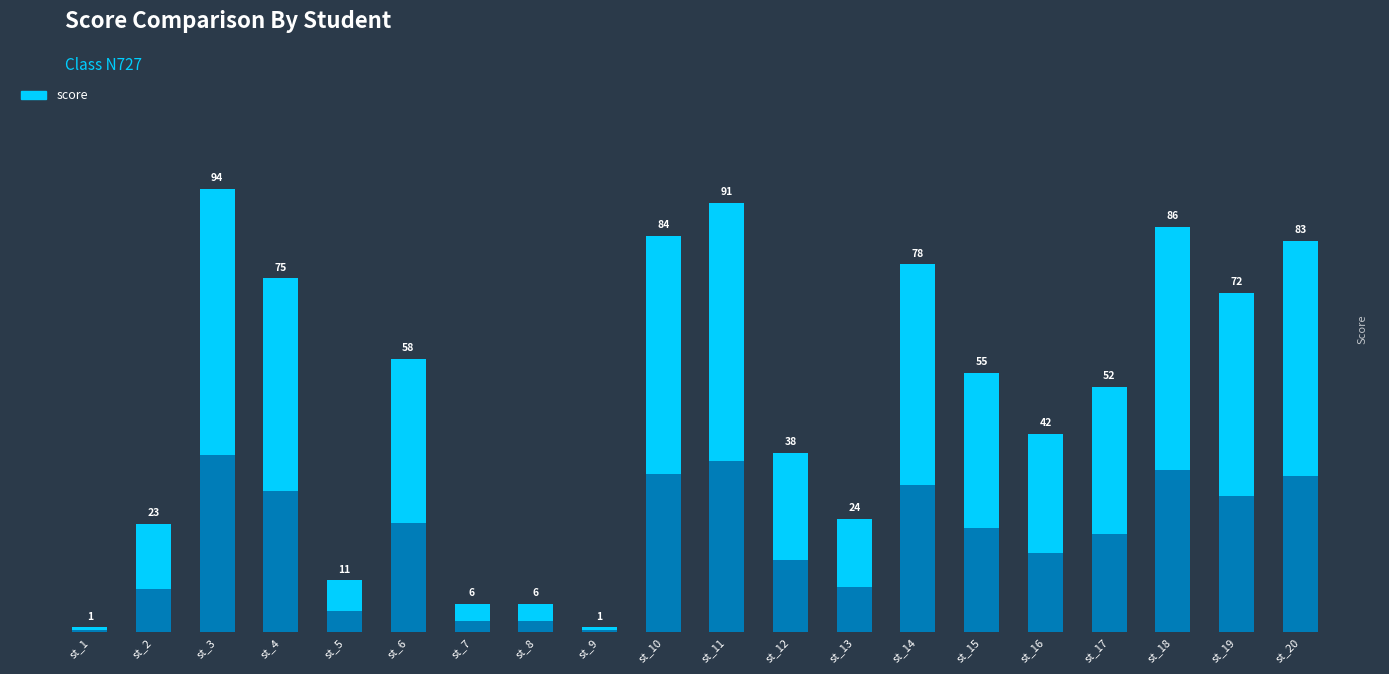

Reading left to right, list all the values displayed in this chart.

1	23	94	75	11	58	6	6	1	84	91	38	24	78	55	42	52	86	72	83